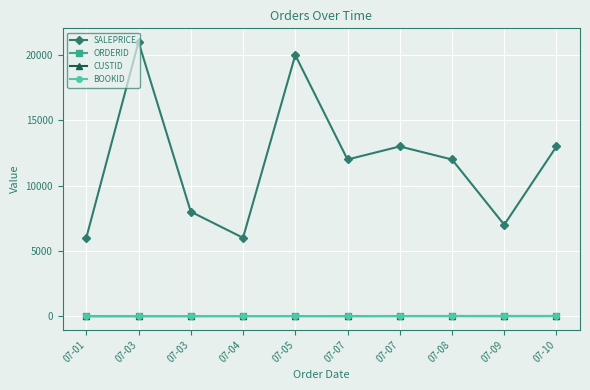

At which category is the sum across all series the highest?

07-03